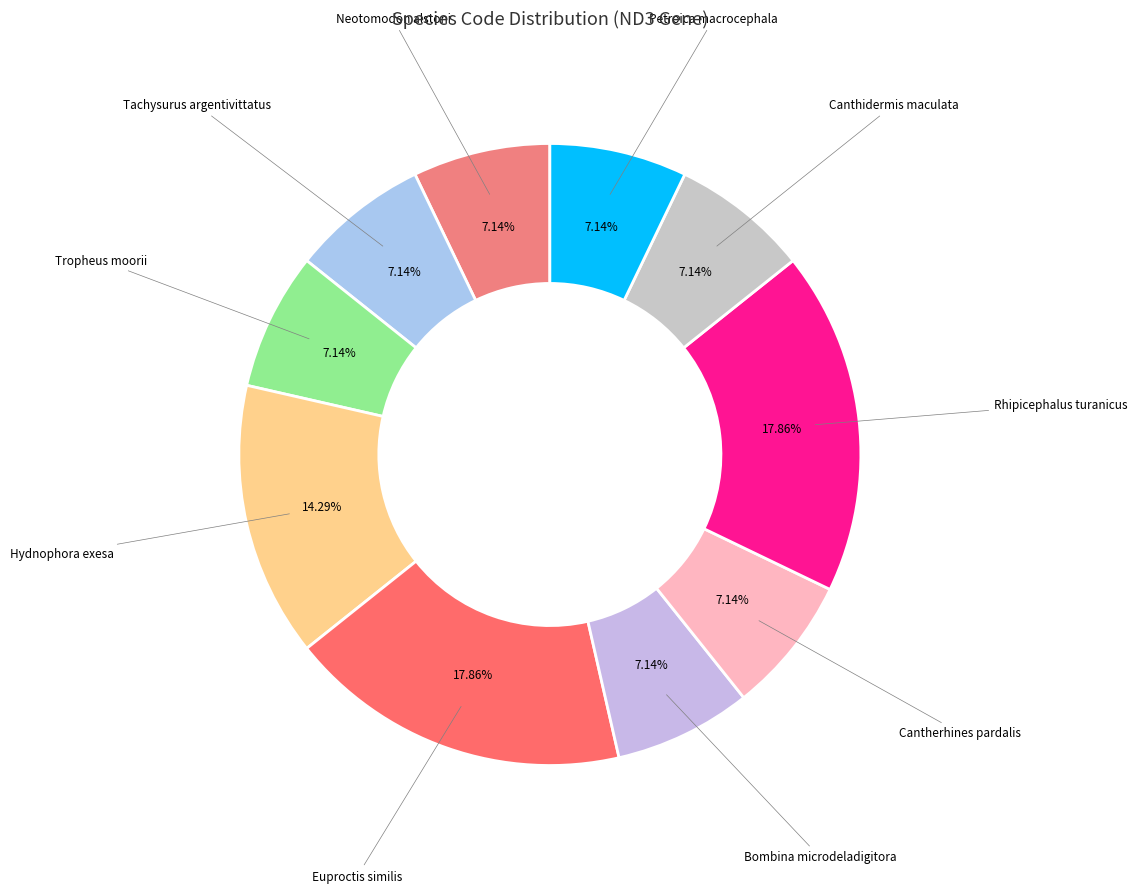

To the nearest percent, what portion does Bombina microdeladigitora represent?

7%